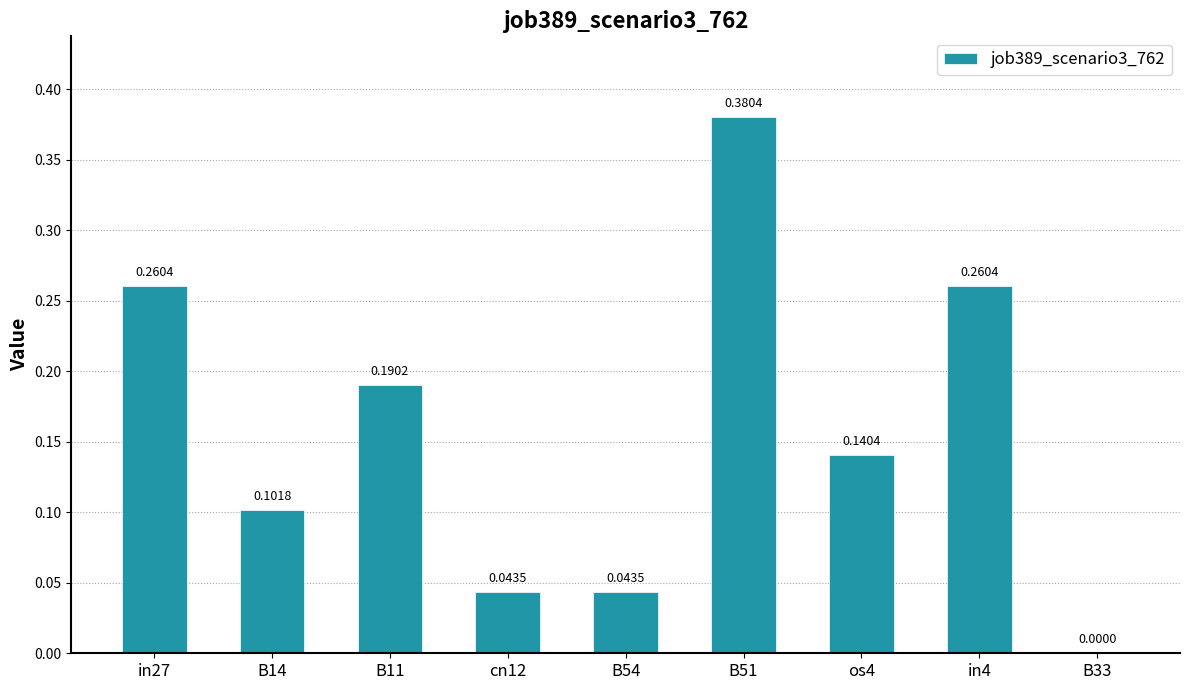

Which has a higher value, B14 or B11?

B11